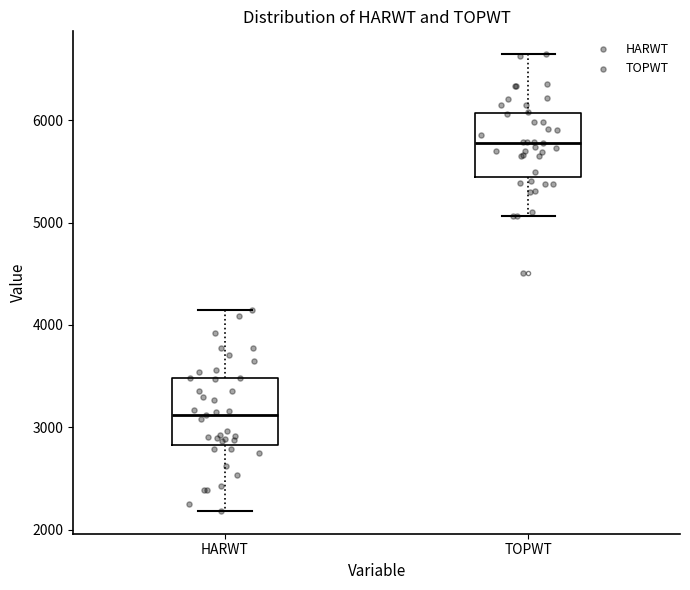

Which box has the highest median line?

TOPWT